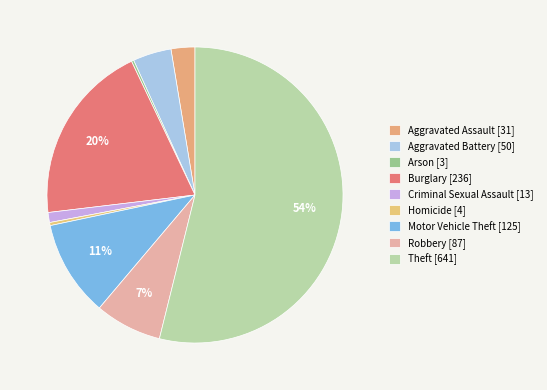

Is it true that Burglary is 20% of the pie?

True